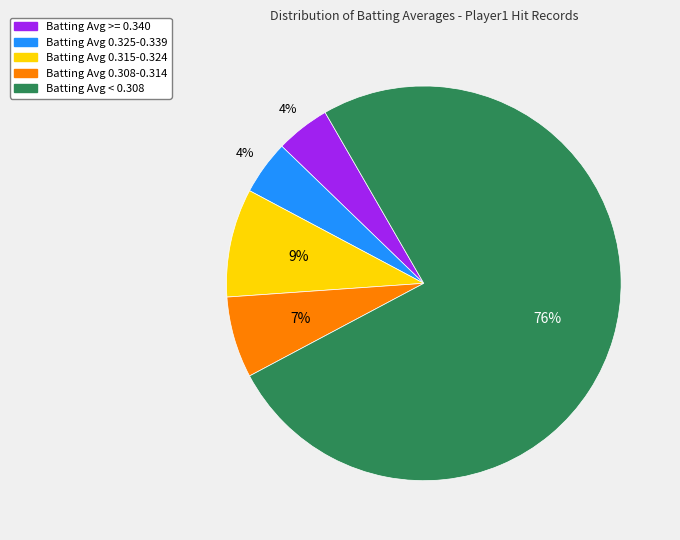

Is it true that Batting Avg < 0.308 is 68% of the pie?

False